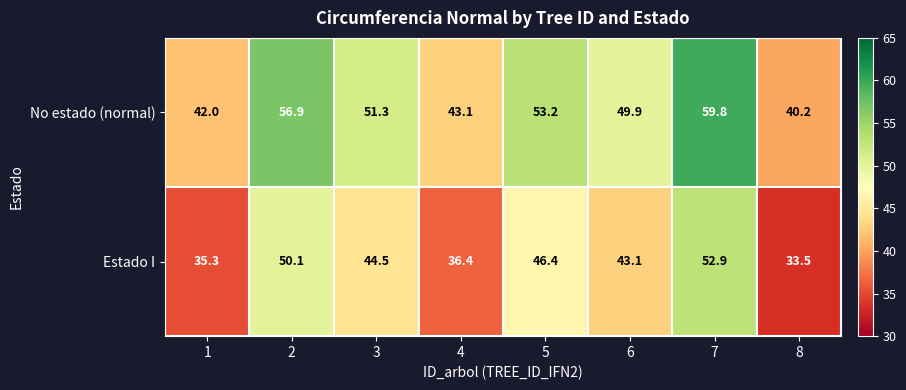

At 5, list the series in order from smallest to largest.

Estado I, No estado (normal)